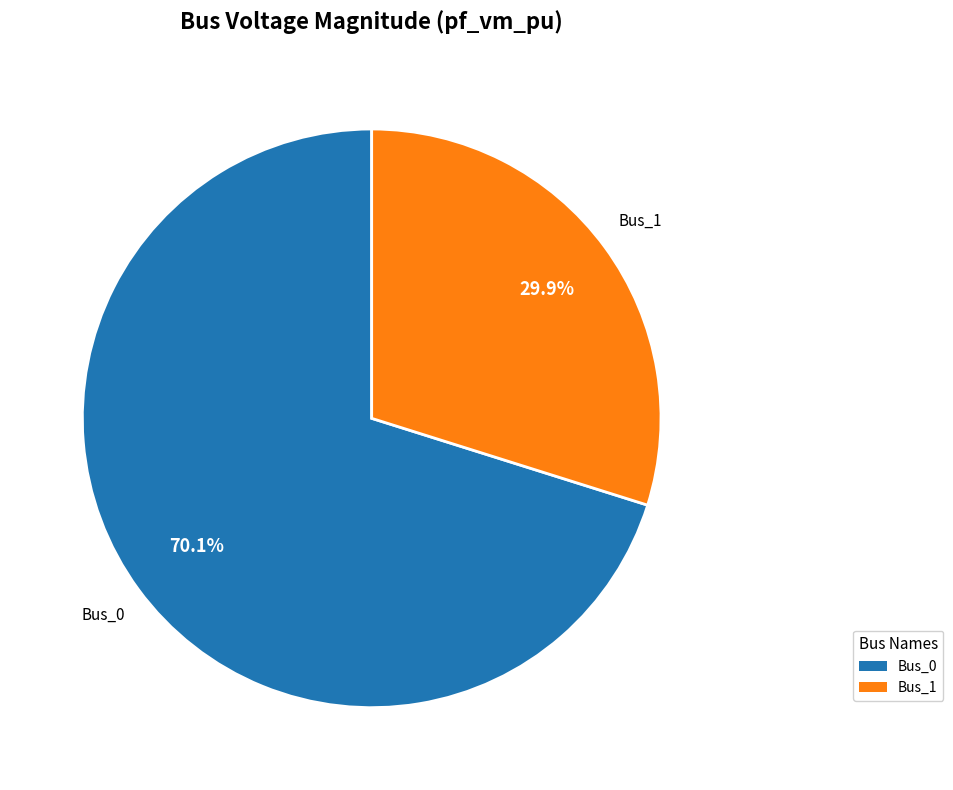

Does any single category account for the majority?

Yes